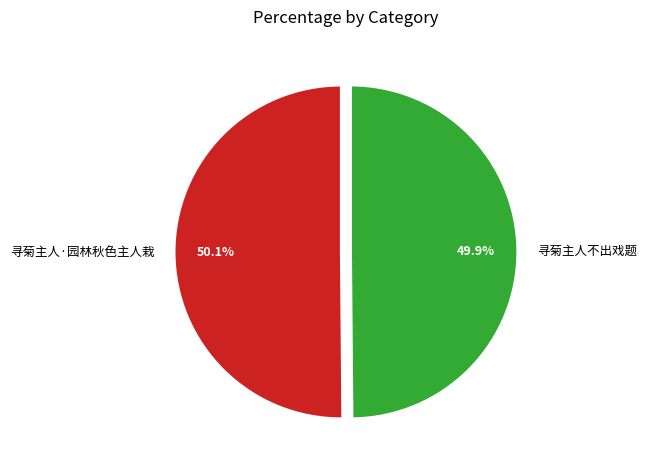

What is the ratio of the value at 寻菊主人不出戏题 to the value at 寻菊主人·园林秋色主人栽?

1.0